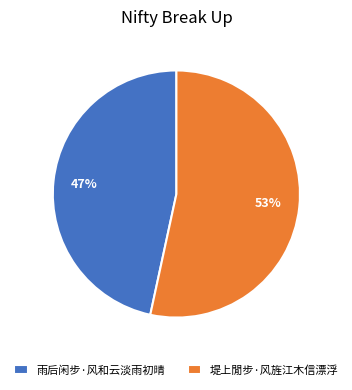

To the nearest percent, what is the average slice percentage?

50%